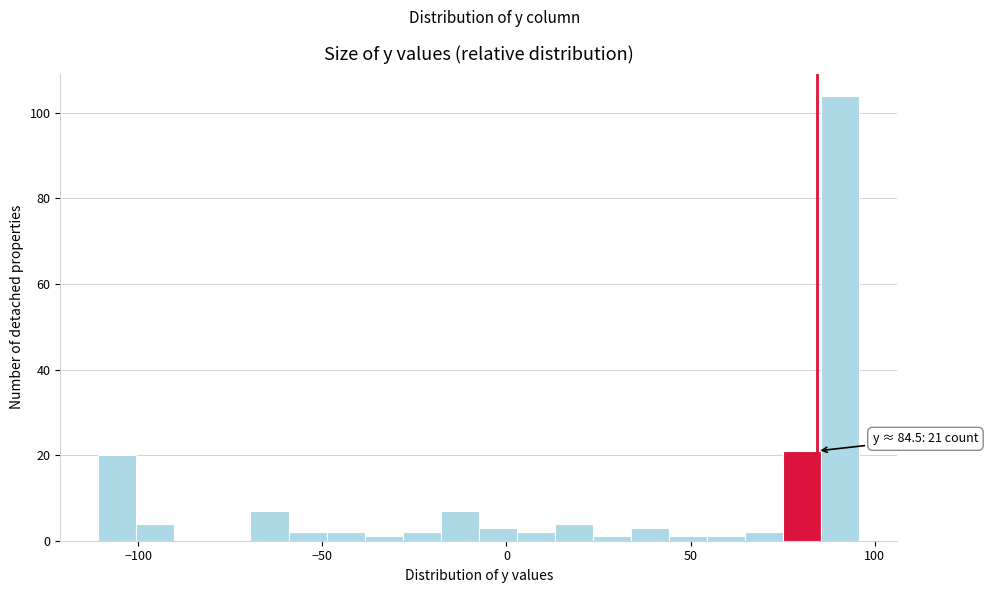

Read against the x-axis, roughly where is the centre of the tallest bar?

90